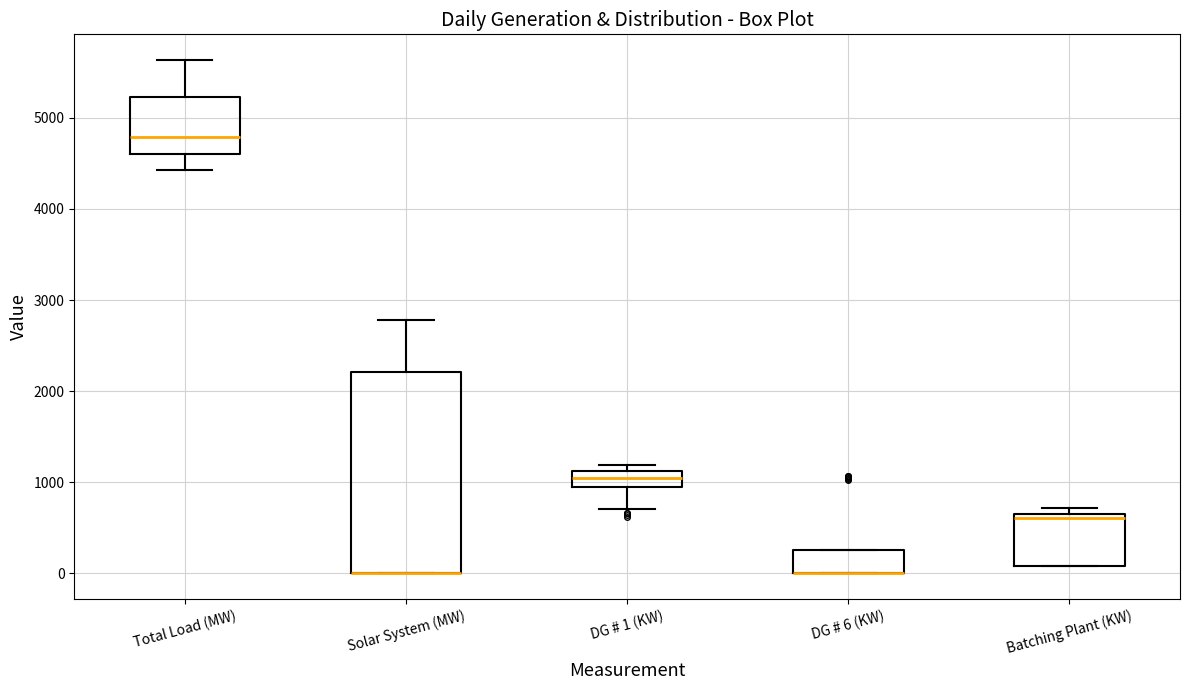

Comparing the boxes themselves (not the whiskers), which one is the tallest?

Solar System (MW)